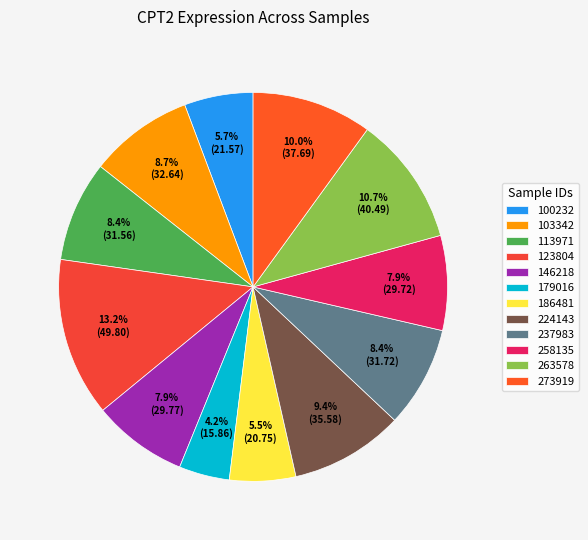

What is the smallest slice in the pie chart?

179016